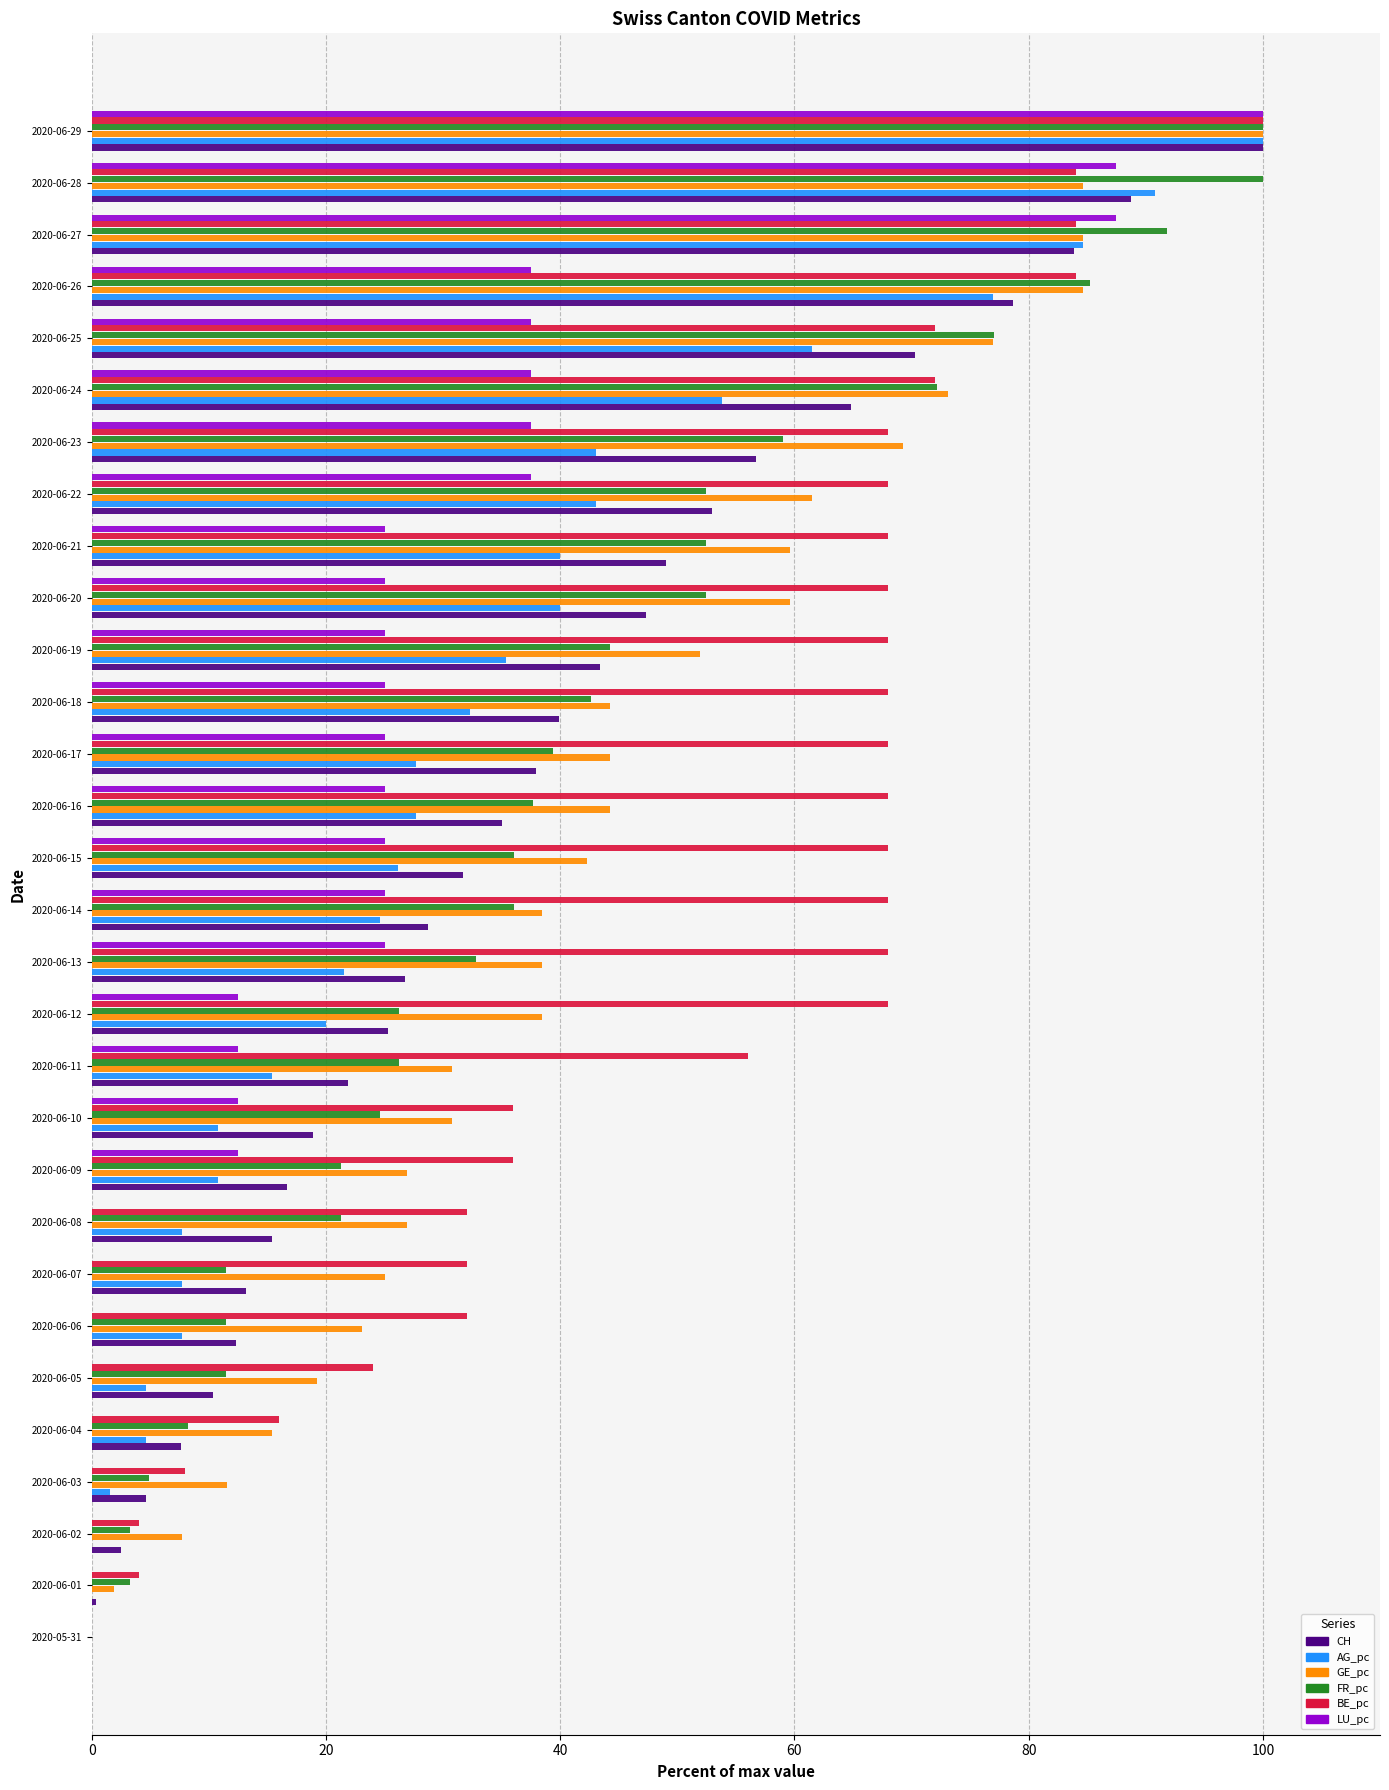

What is the sum of all GE_pc values?

1315.4